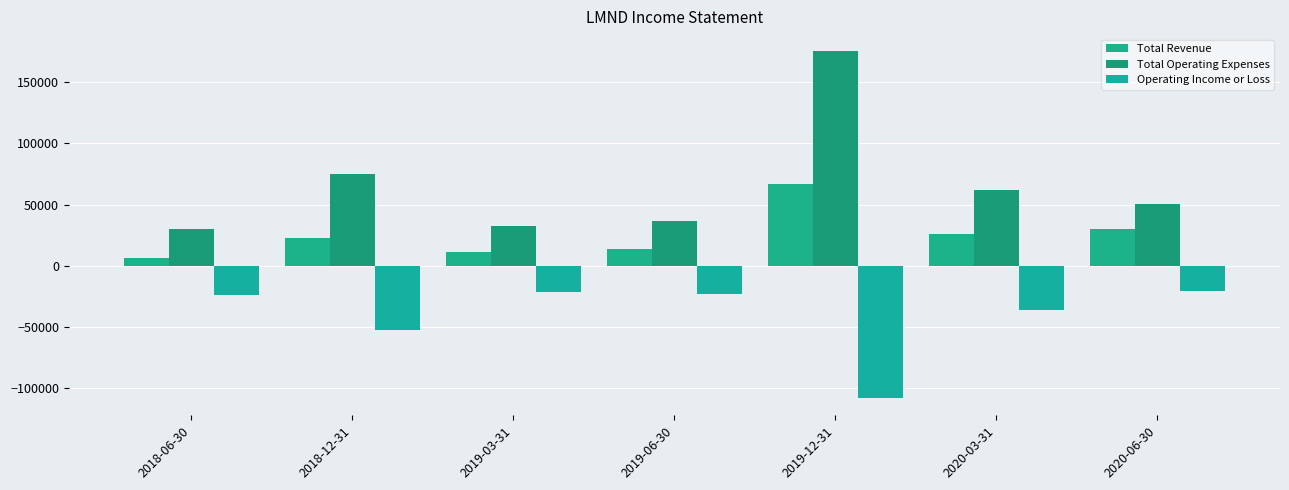

Is the value of Total Operating Expenses at 2020-03-31 greater than the value of Total Revenue at 2018-12-31?

Yes